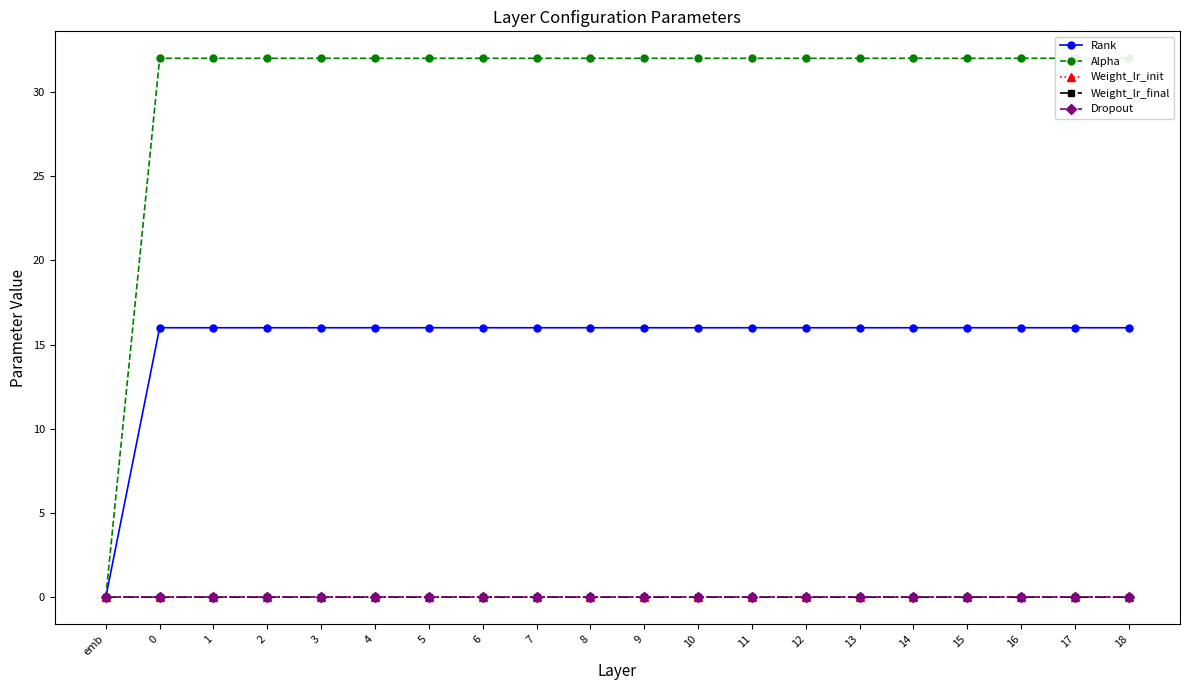

Count the number of categories in the chart.

20